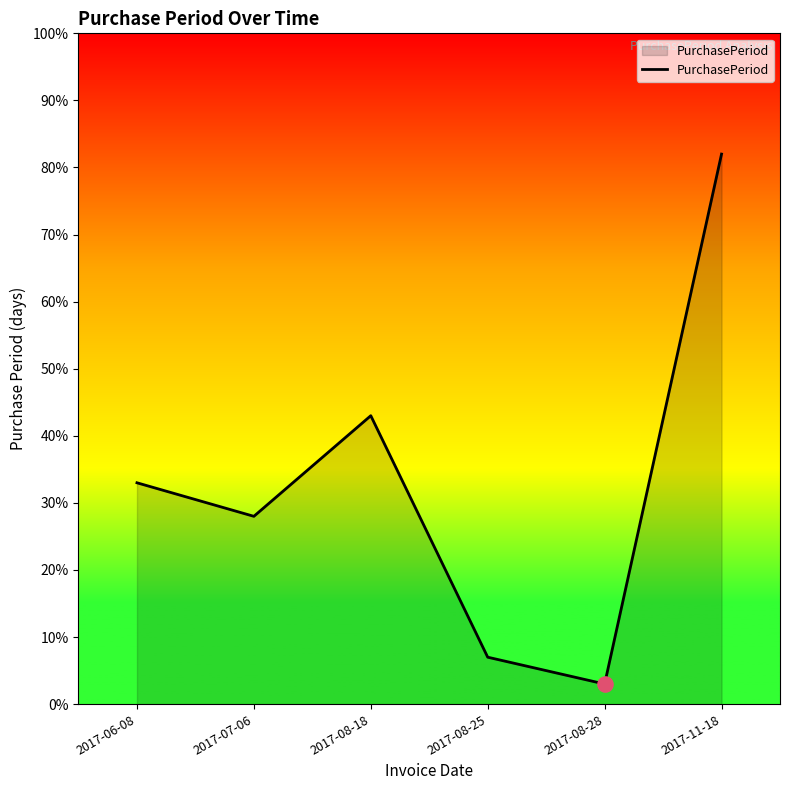

What is the change in value from 2017-06-08 to 2017-08-25?

-26